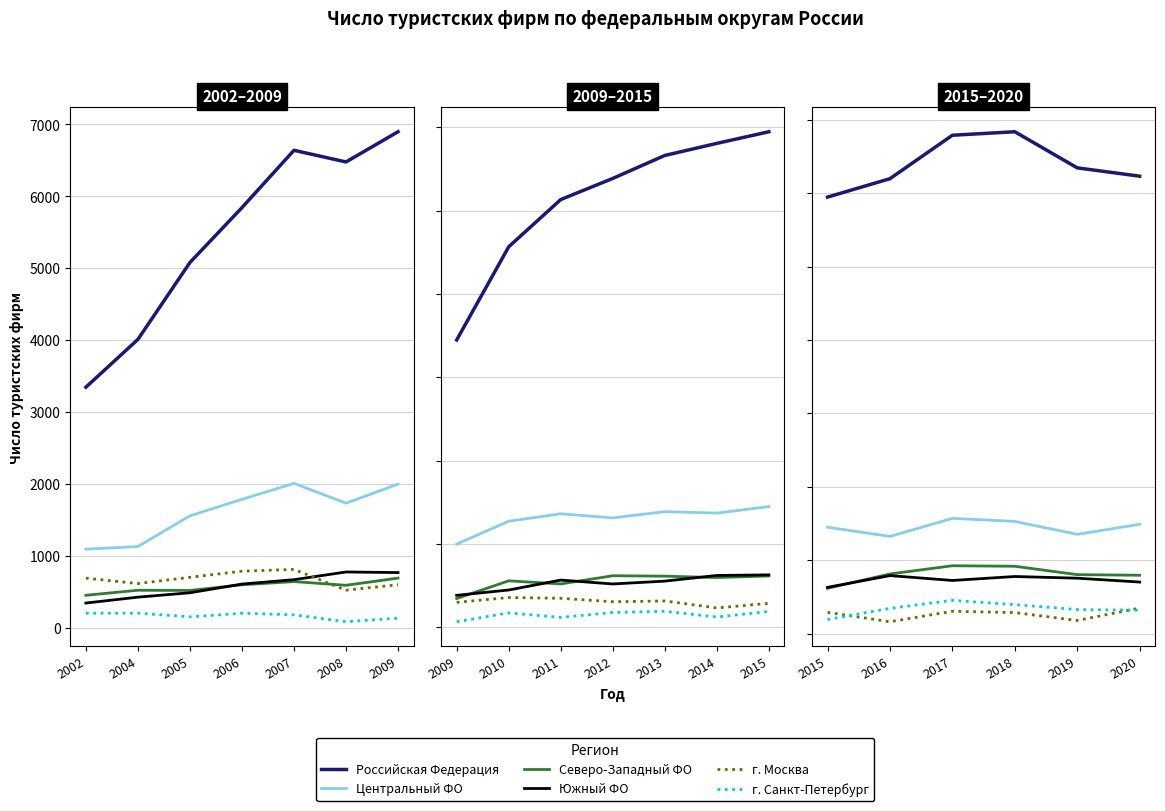

How many lines are shown in the chart?

6